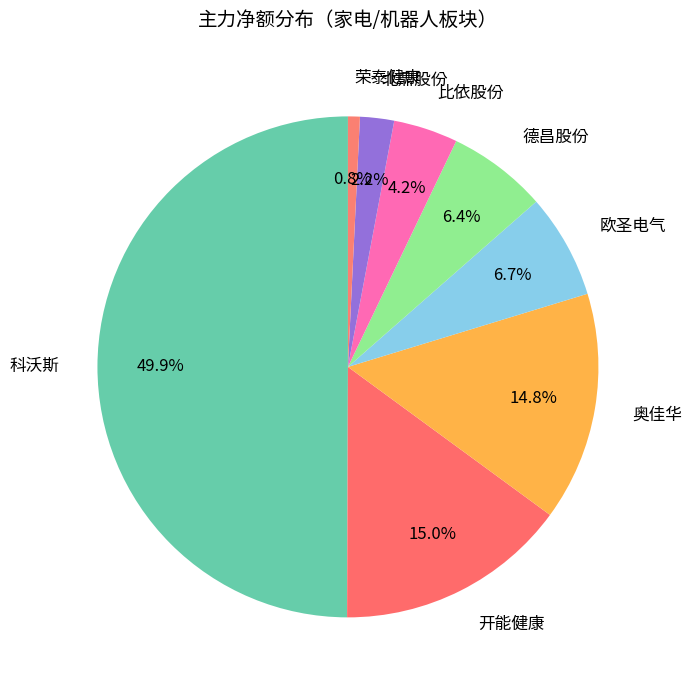

Which slice is the largest?

科沃斯